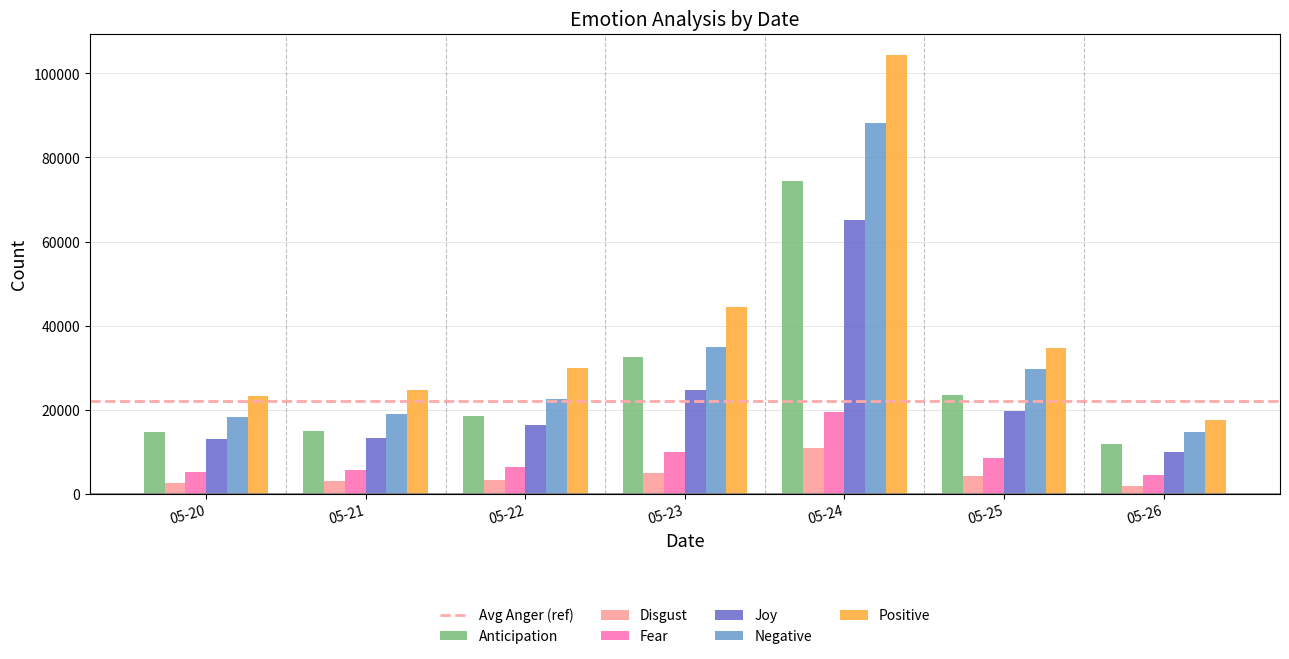

Where is Positive nearest to the value 60880?

05-23